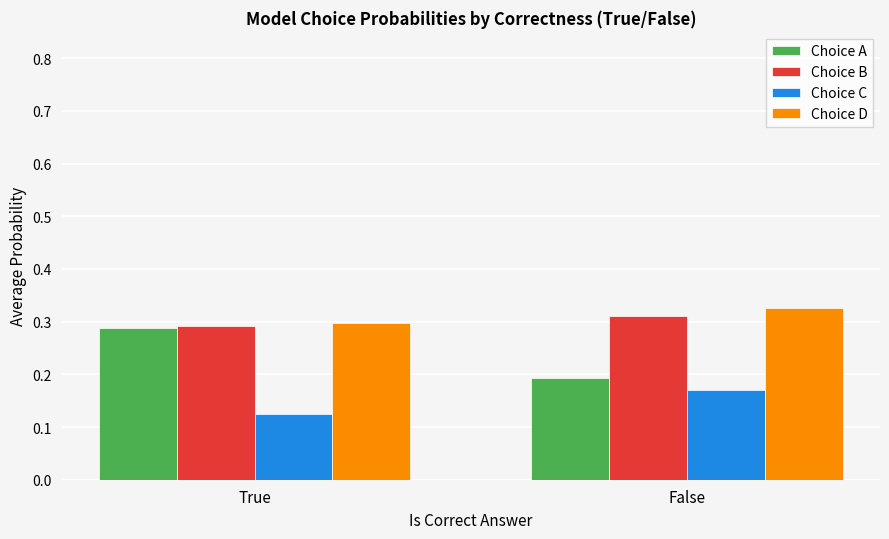

Count the number of data series in this chart.

4